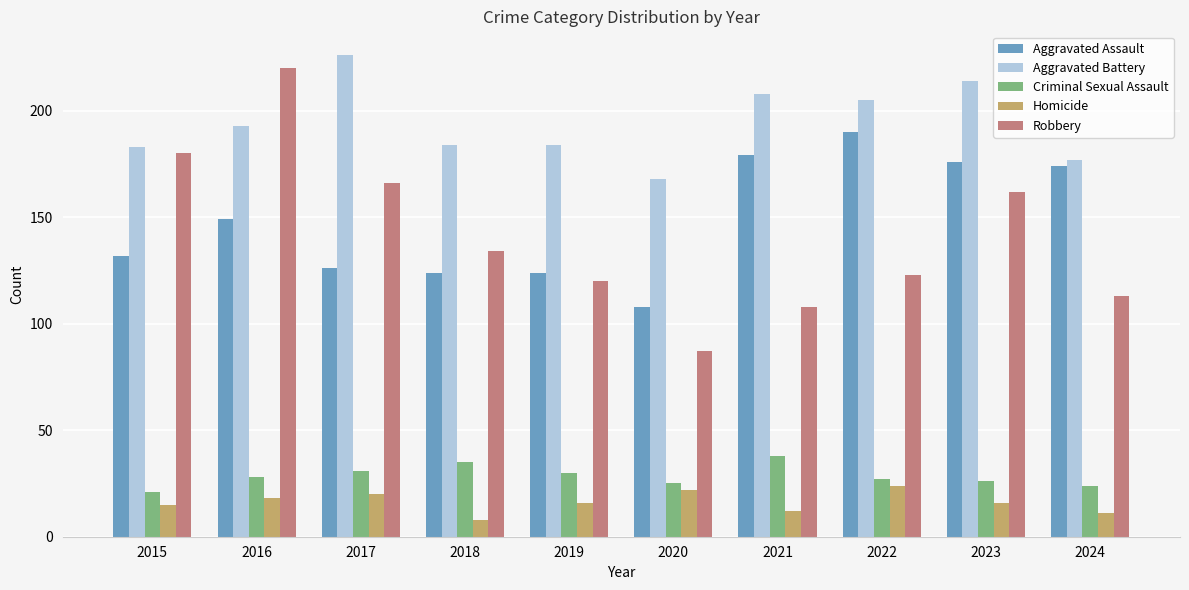

What is the approximate value of Aggravated Battery at 2016?

193